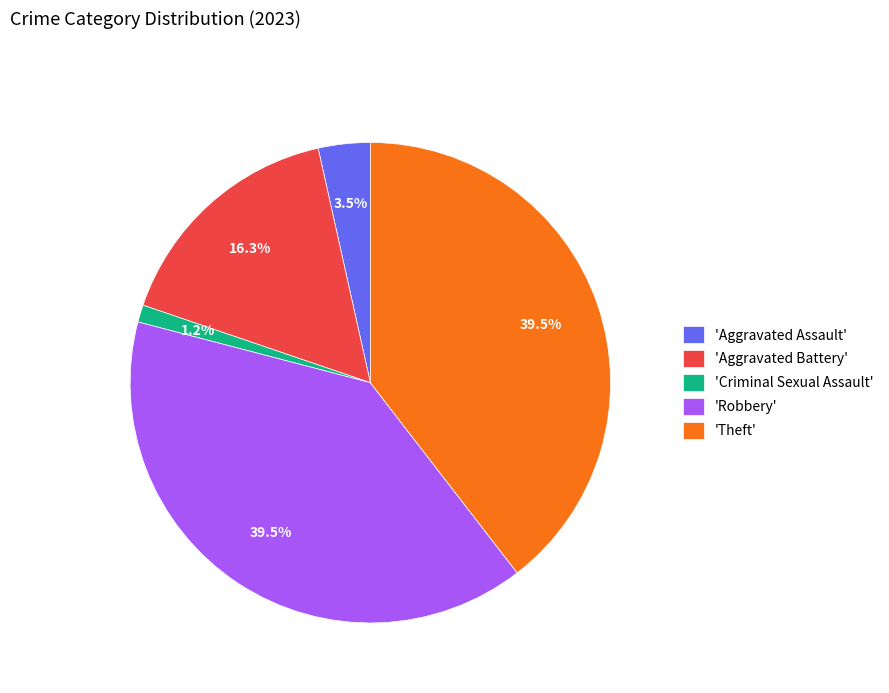

Count the number of slices in the pie.

5